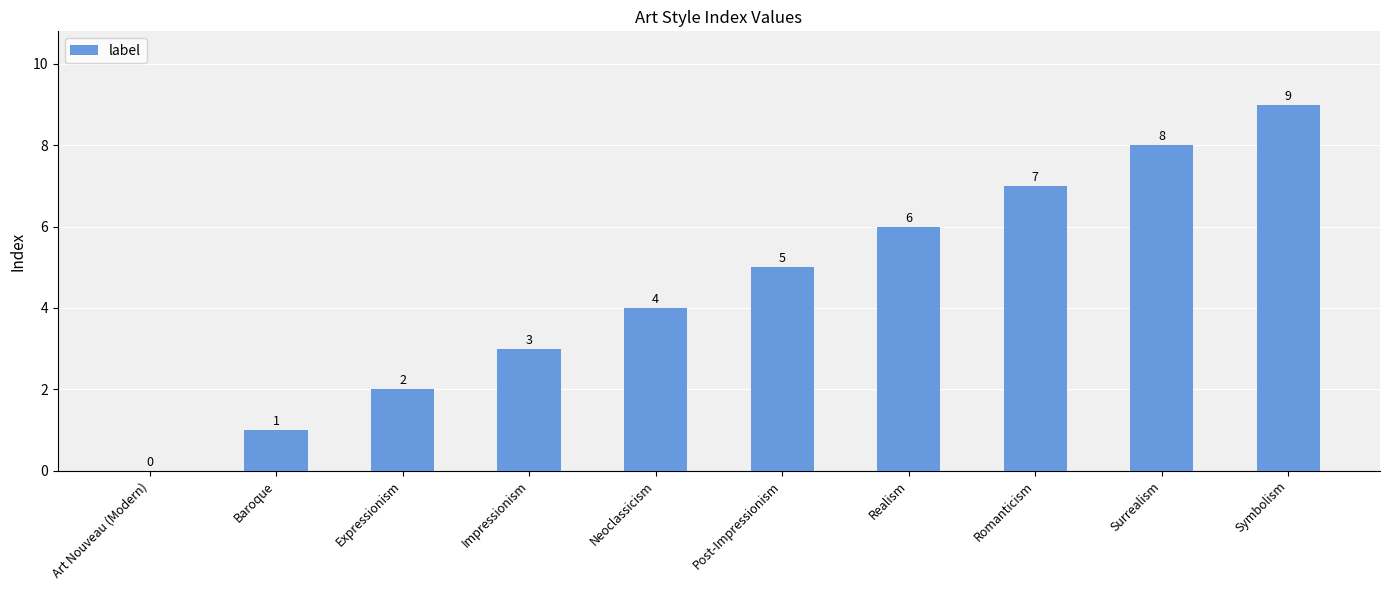

Reading right to left, extract all data points from this chart.

9	8	7	6	5	4	3	2	1	0